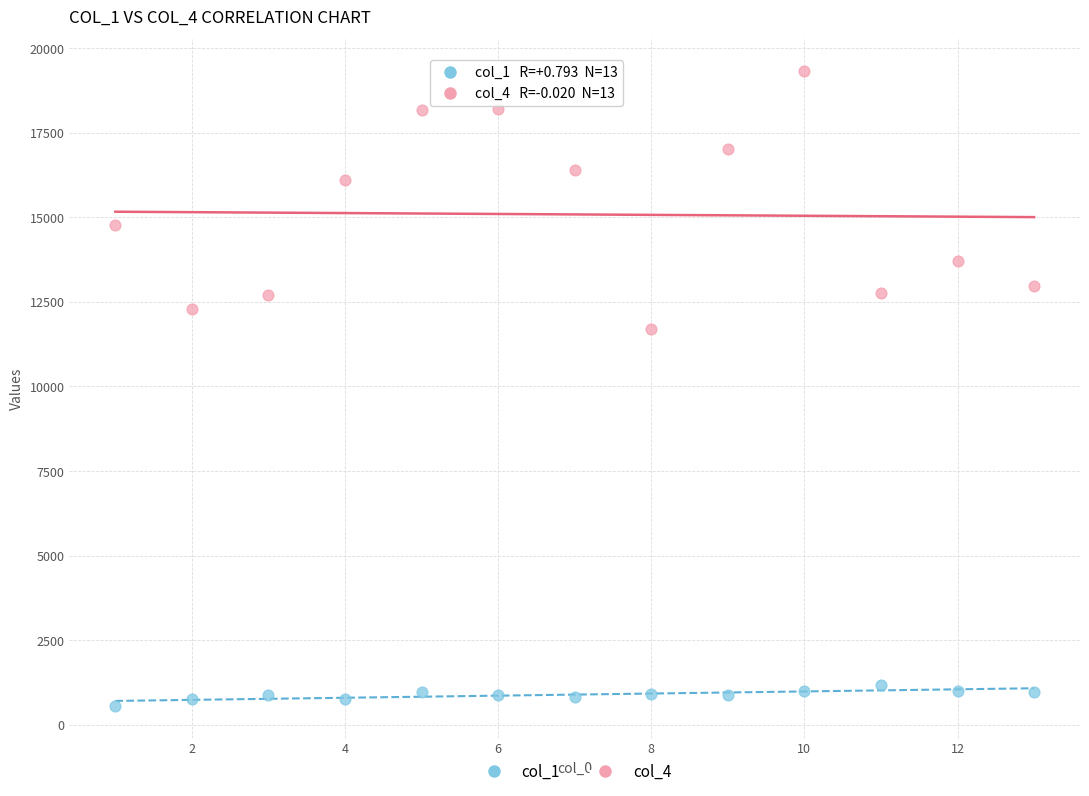

What are all the series names shown in the legend?

col_1, col_4